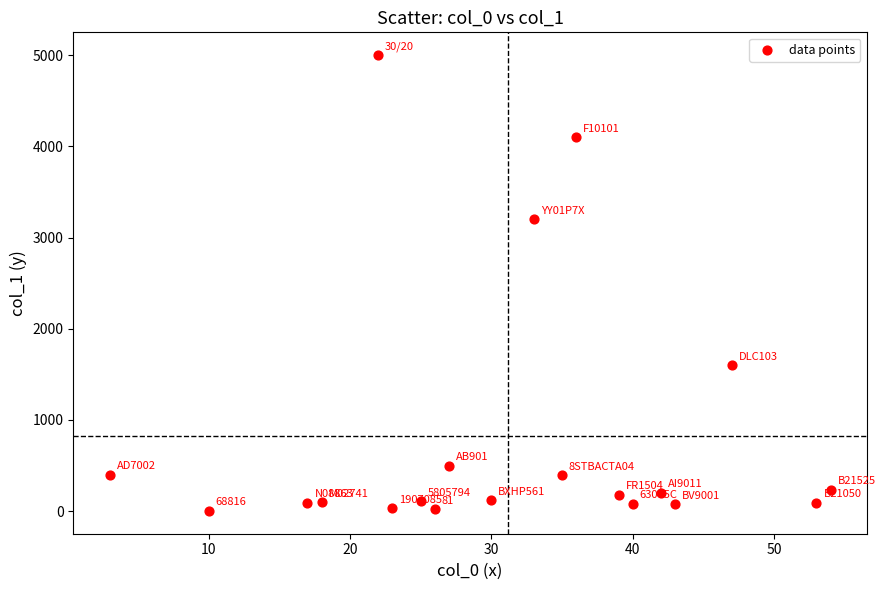

What Y value in the scatter plot is closest to 2501?

3200